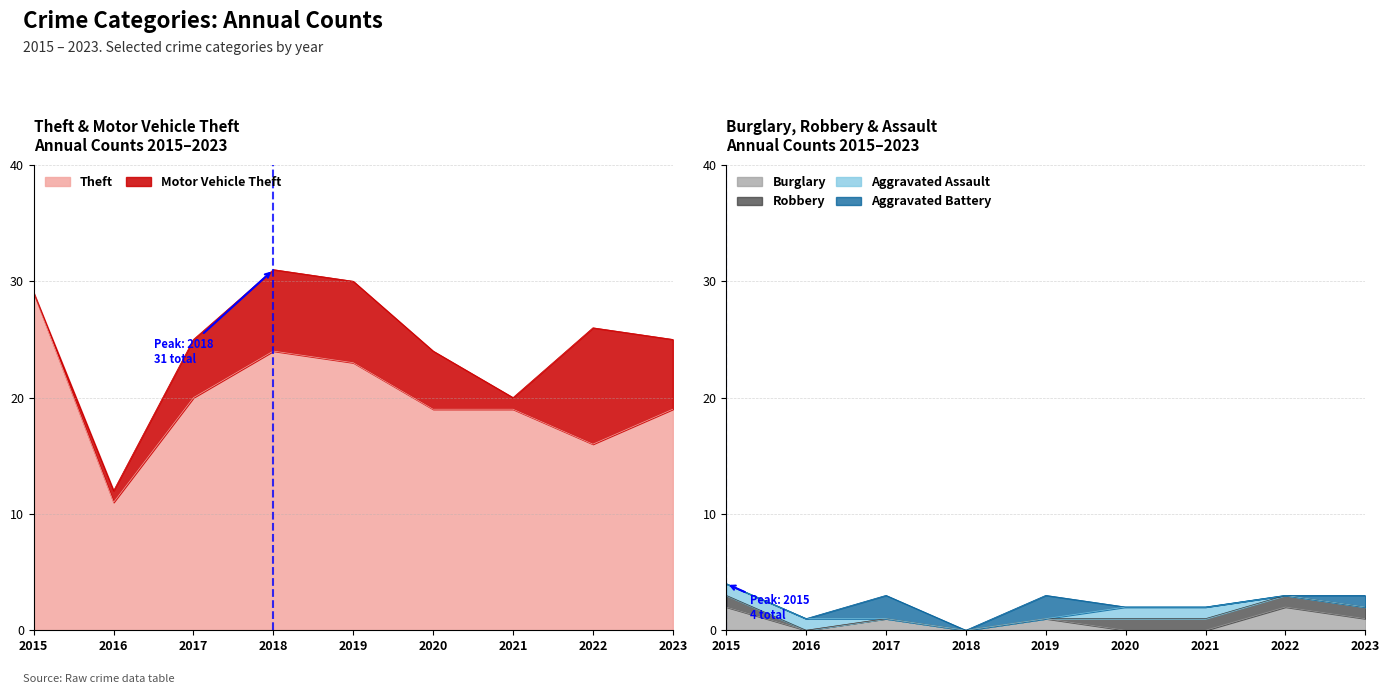

What is the difference between the highest and lowest values at 2021?

19